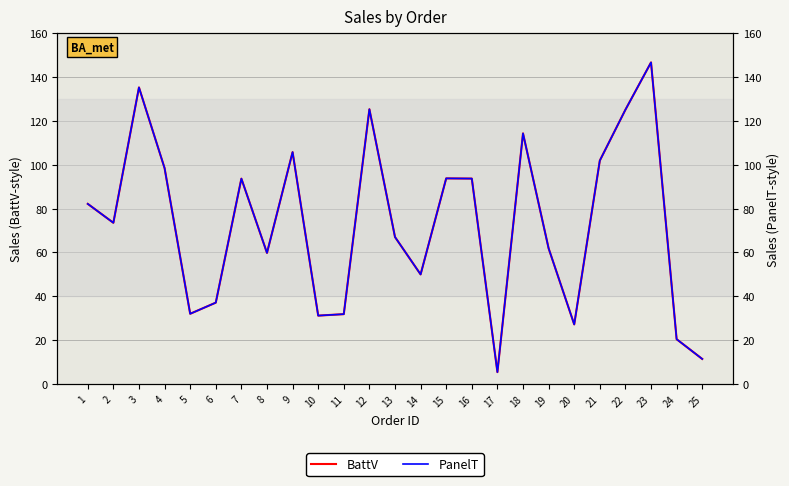

What are all the series names shown in the legend?

BattV, PanelT